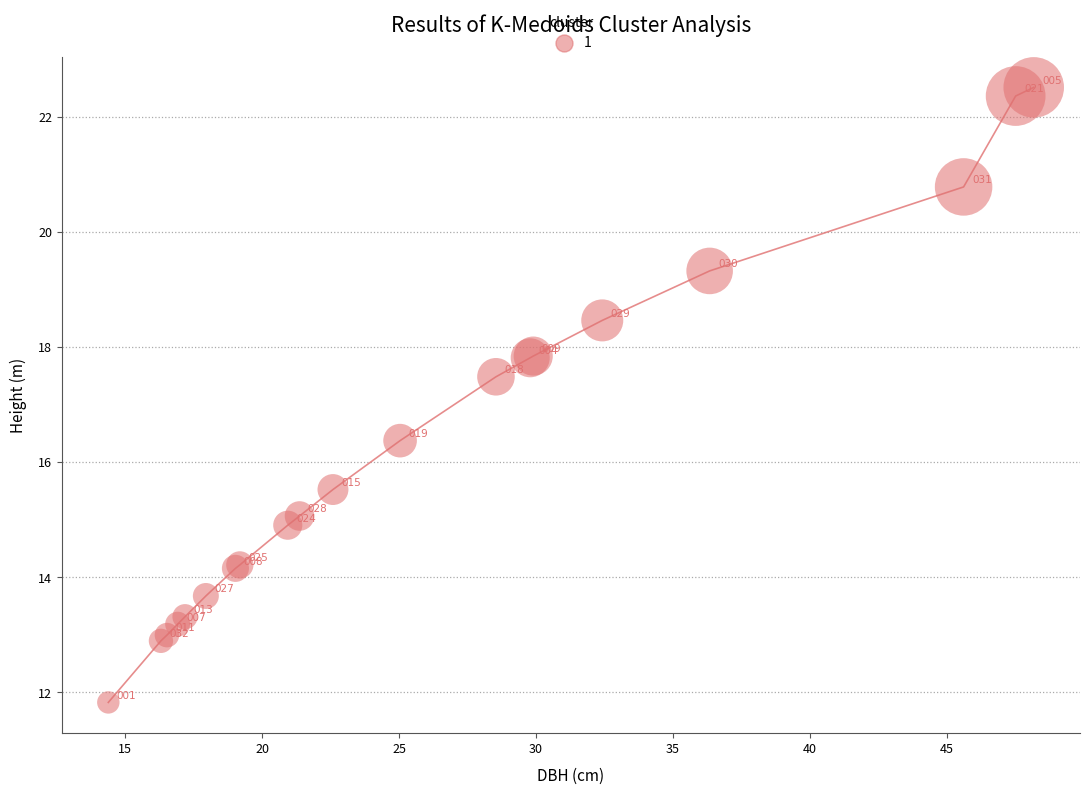

What Y value in the scatter plot is closest to 17?

17.5